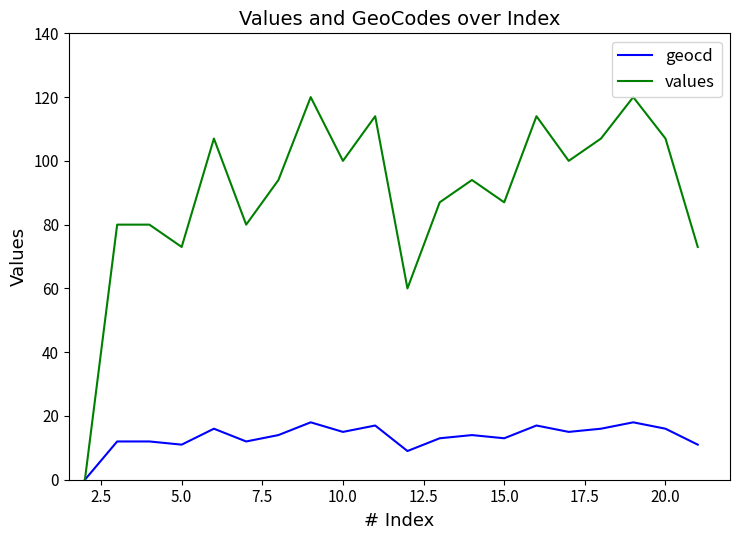

Which series has the largest total across all categories?

values